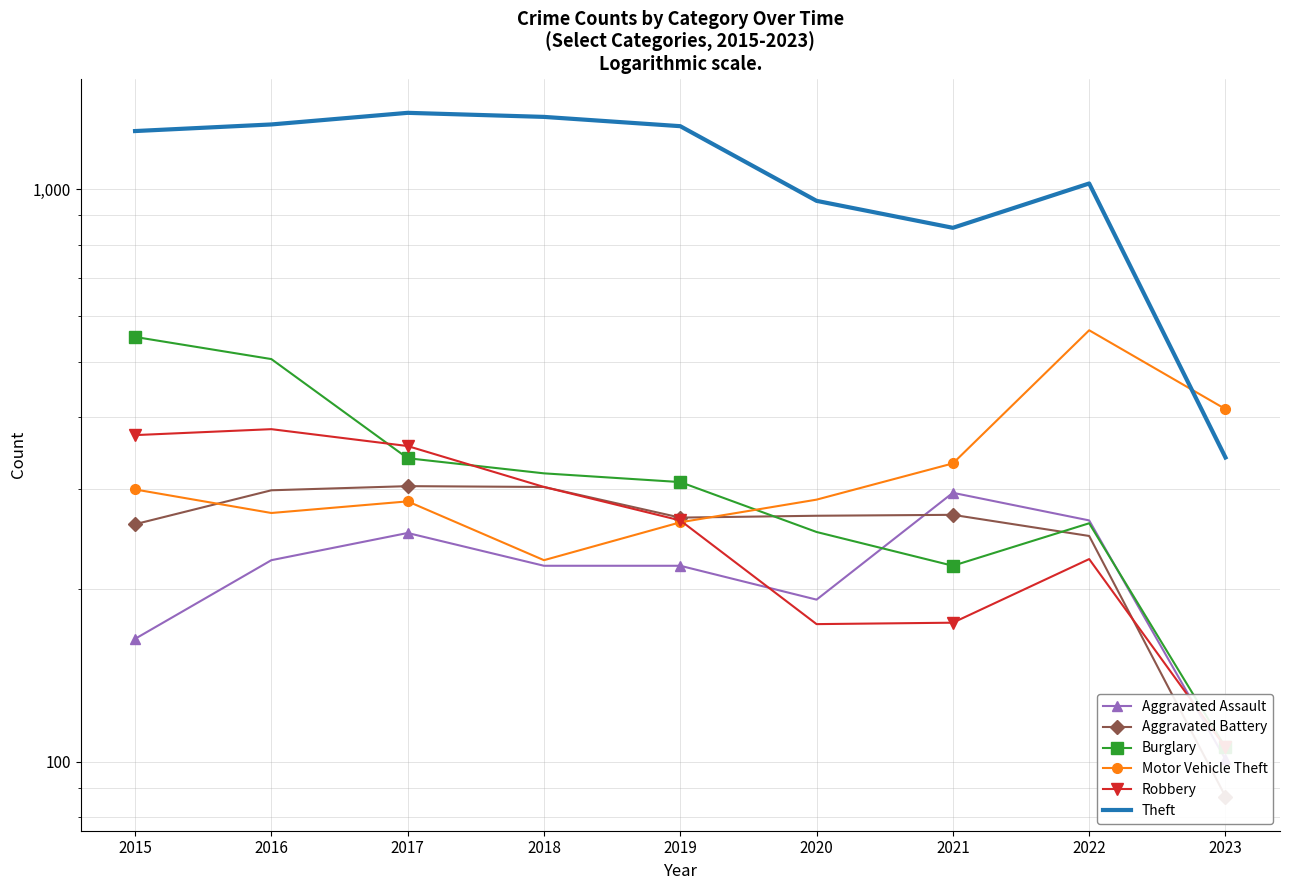

What is the difference between the Burglary values at 2015 and 2020?

300